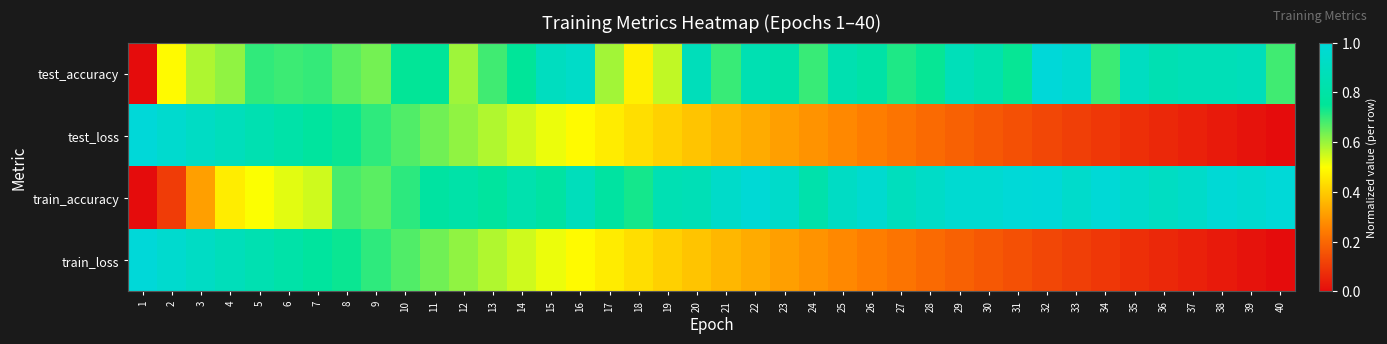

Which has a higher value, 31 or 23?

23